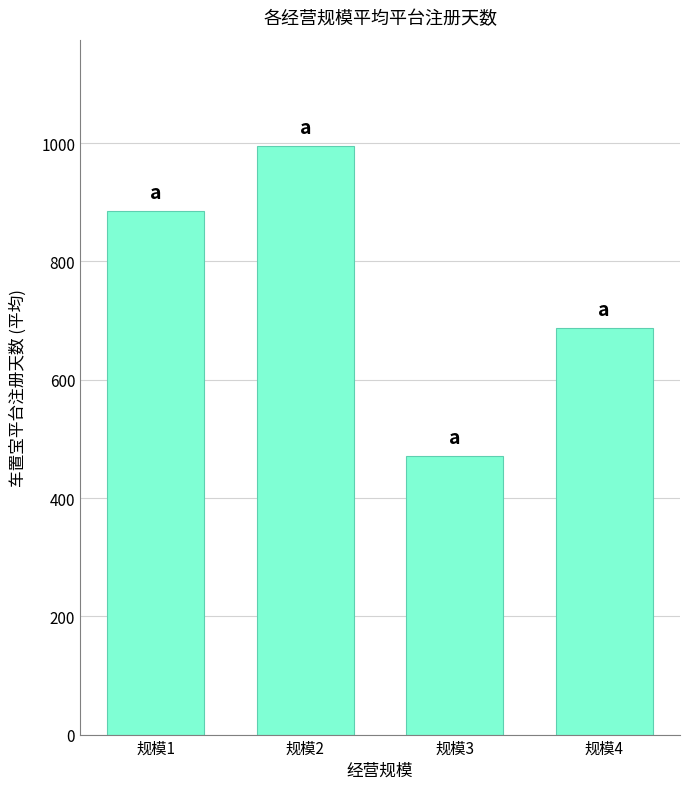

Which category has the lowest value across all series?

规模3